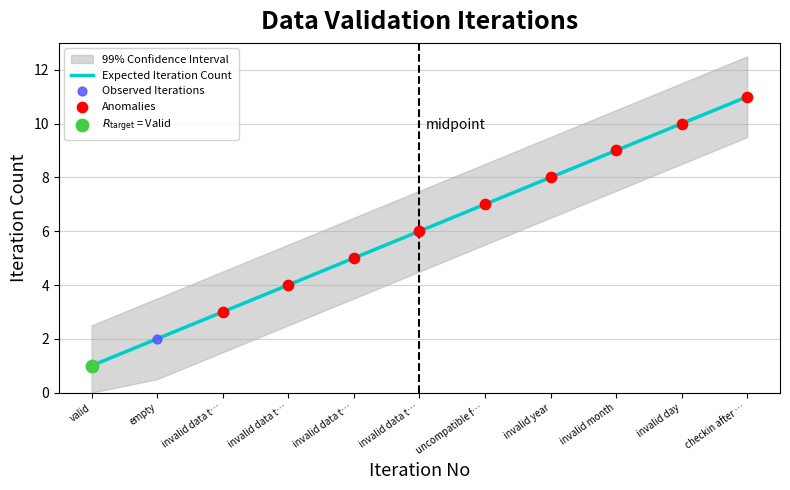

What is the change in value from invalid data t… to invalid data t…?

+3